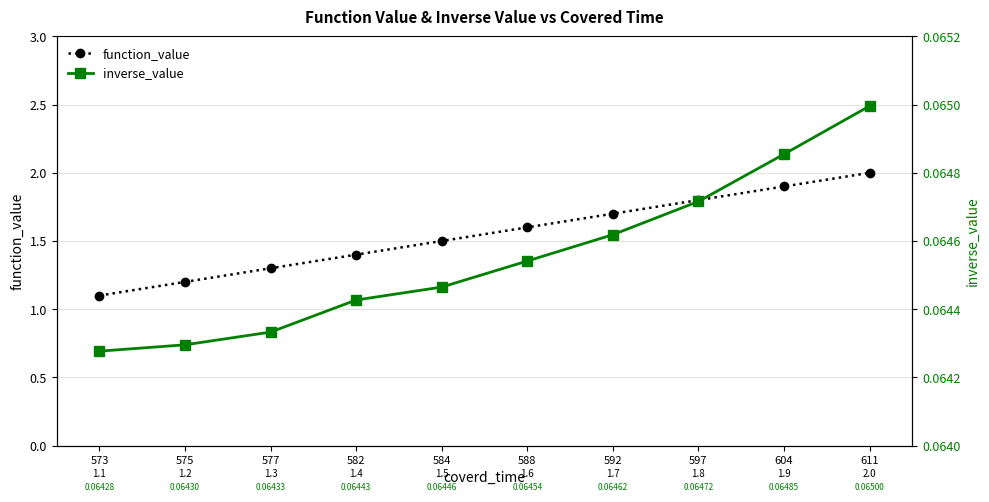

Reading left to right, list all the values displayed in this chart.

function_value: 1.1	1.2	1.3	1.4	1.5	1.6	1.7	1.8	1.9	2.0
inverse_value: 0.1	0.1	0.1	0.1	0.1	0.1	0.1	0.1	0.1	0.1